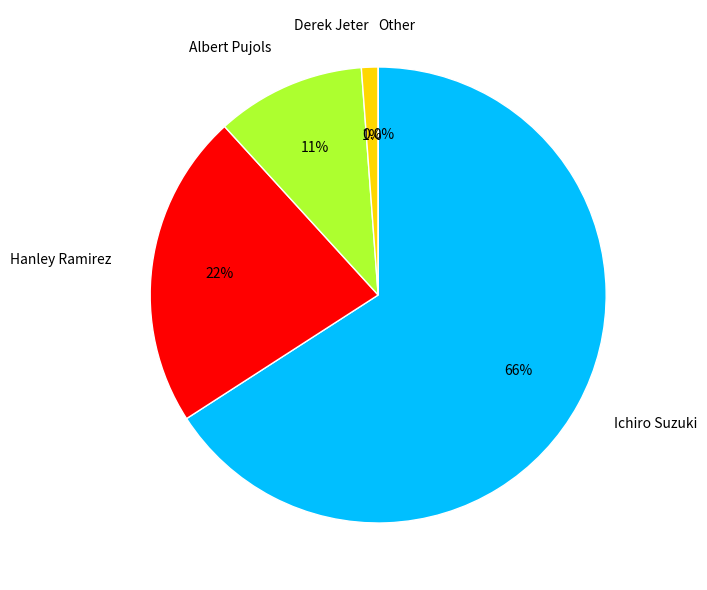

Count the number of slices in the pie.

5